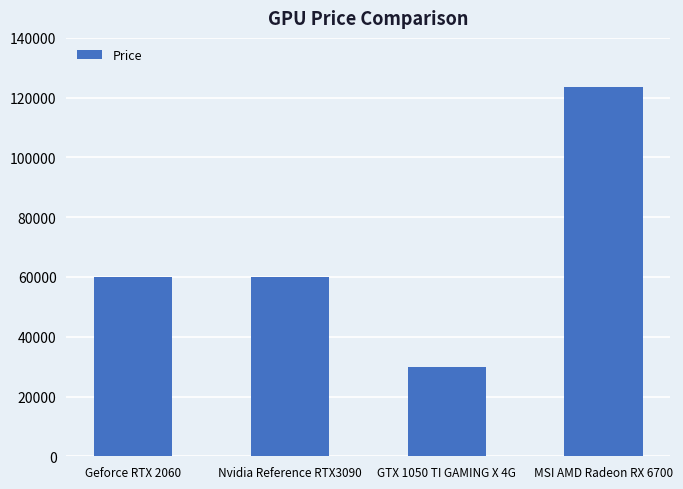

What is the sum of all values?

273500